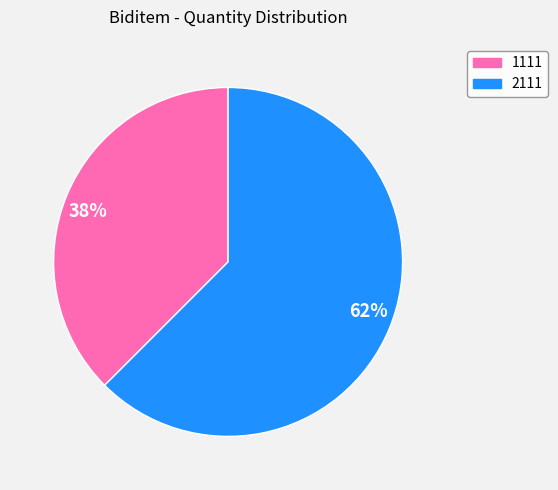

Count the number of slices in the pie.

2